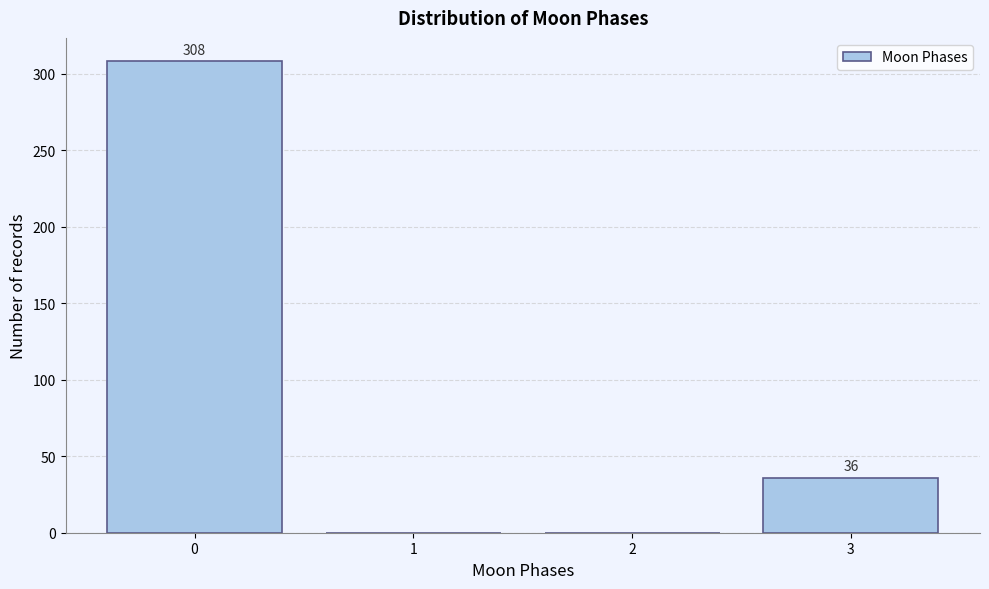

Reading right to left, transcribe all the data shown in this chart.

3=36	2=0	1=0	0=308